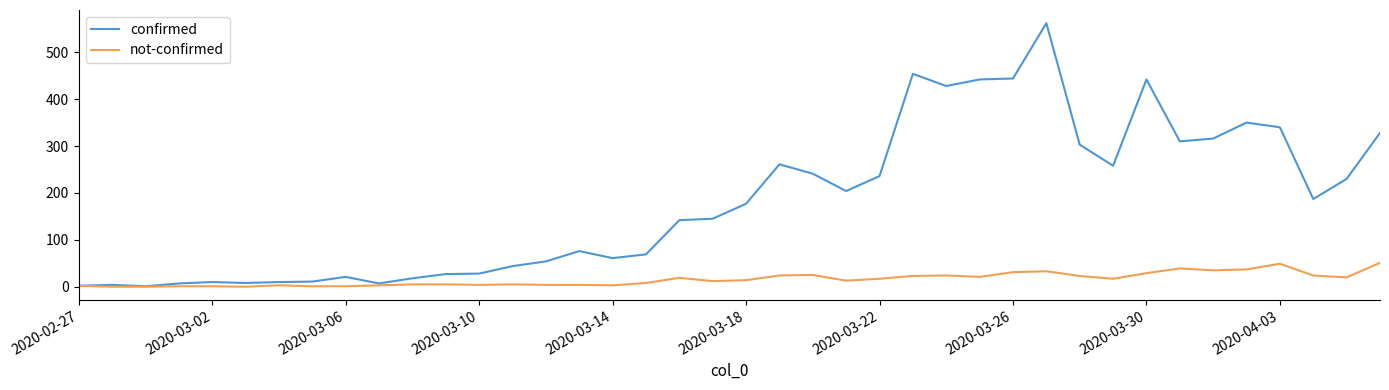

True or false: not-confirmed has more than 1 points higher than both neighbors.

True